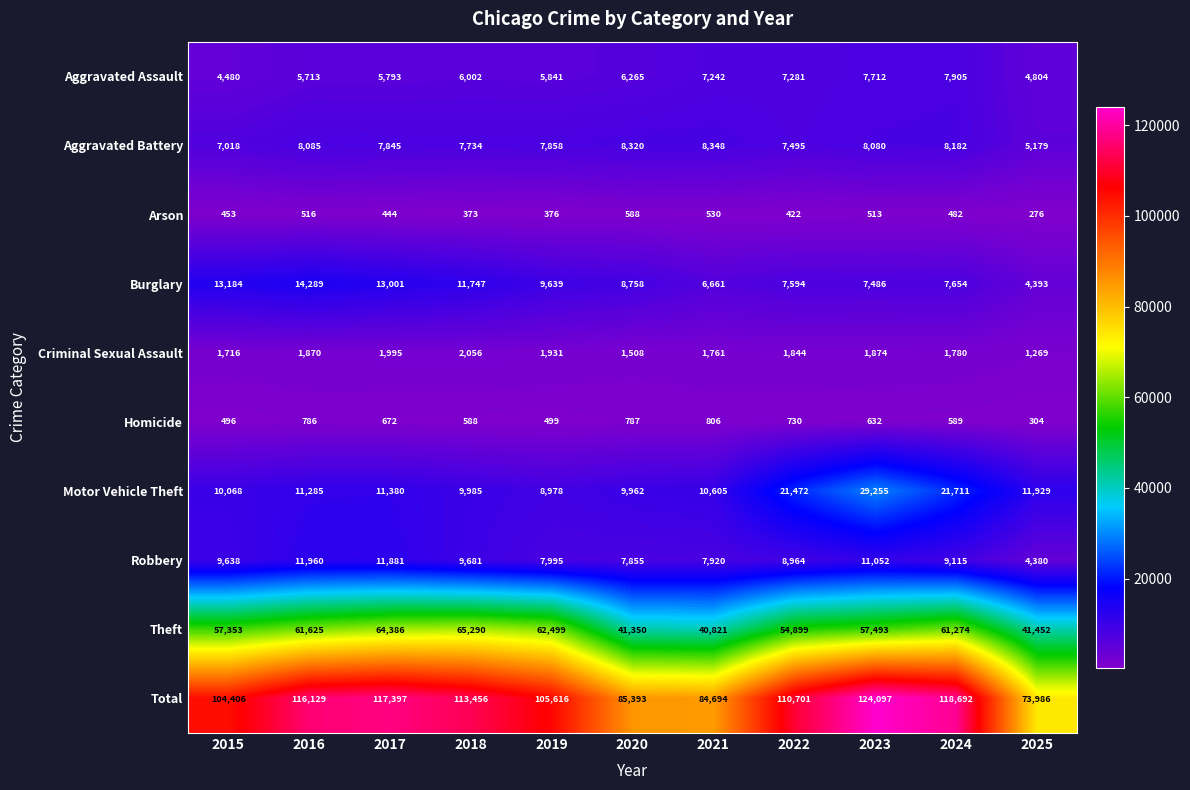

What is the spread (max minus min) of values at 2024?

118210